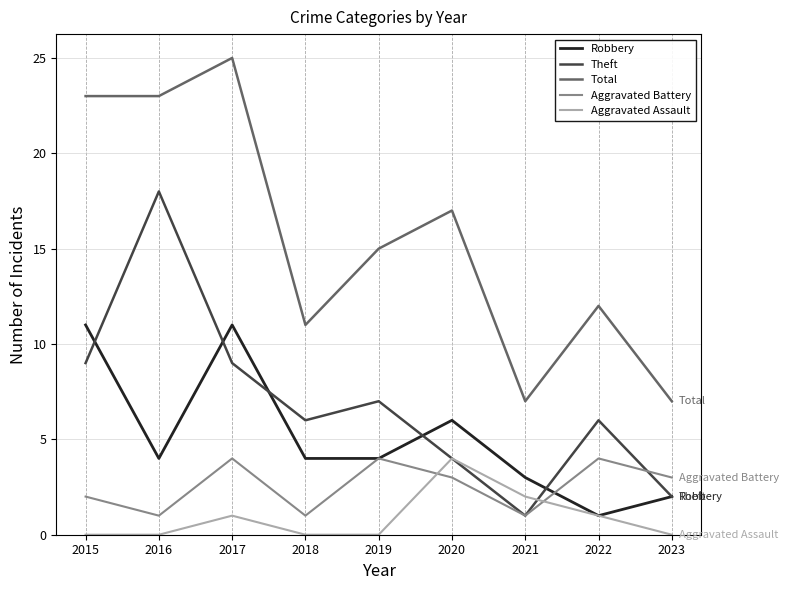

True or false: Total and Aggravated Battery intersect in this chart.

False